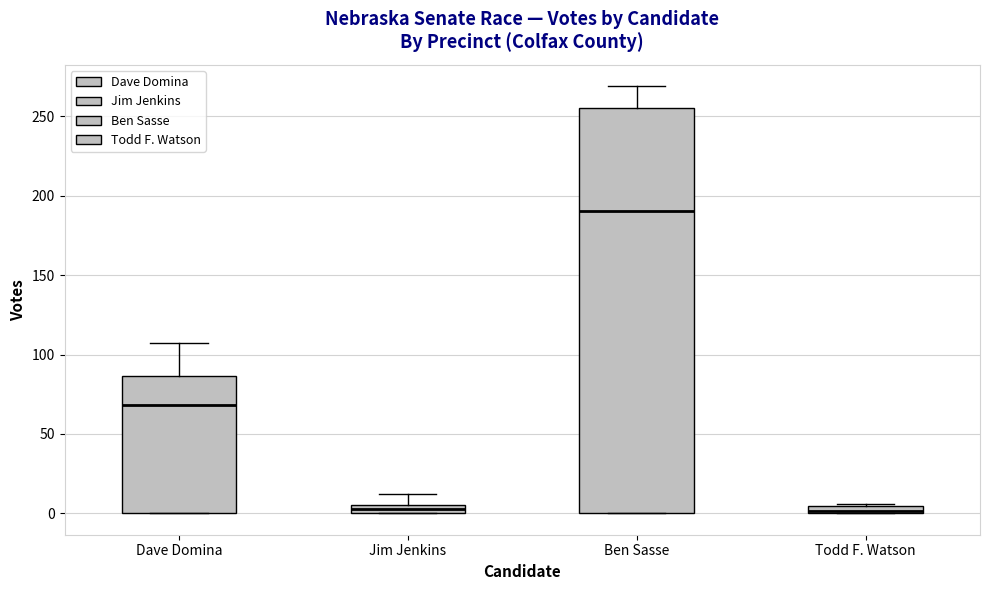

Which box has the highest median line?

Ben Sasse